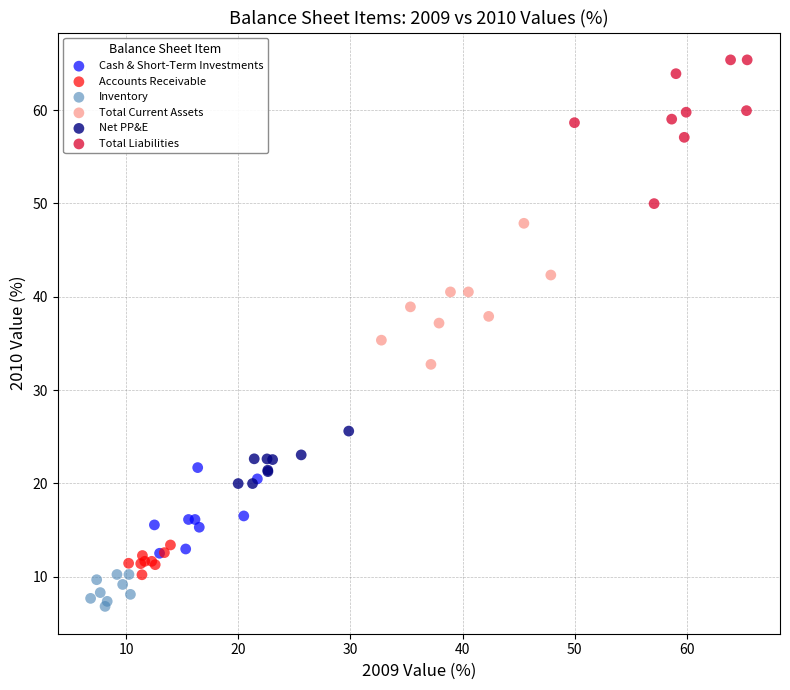

Which series contains the lowest Y value?

Inventory